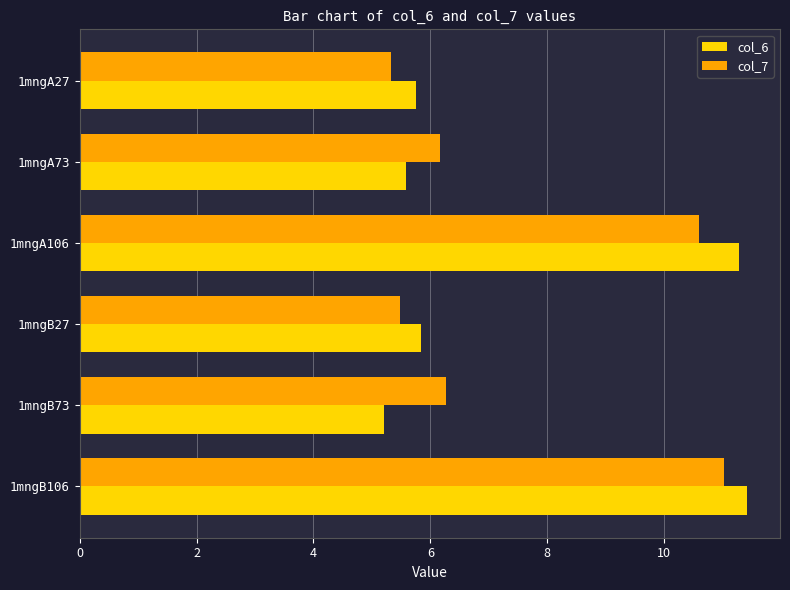

What is the difference between the maximum and minimum values in the col_7 series?

5.7